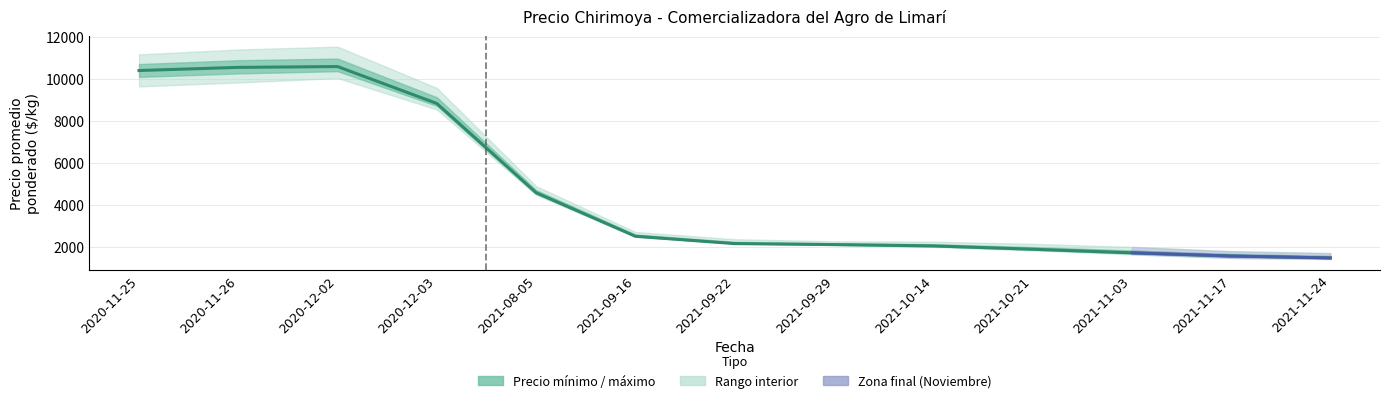

The chart shows a value of 10583.7 at 2020-12-02. True or false?

True